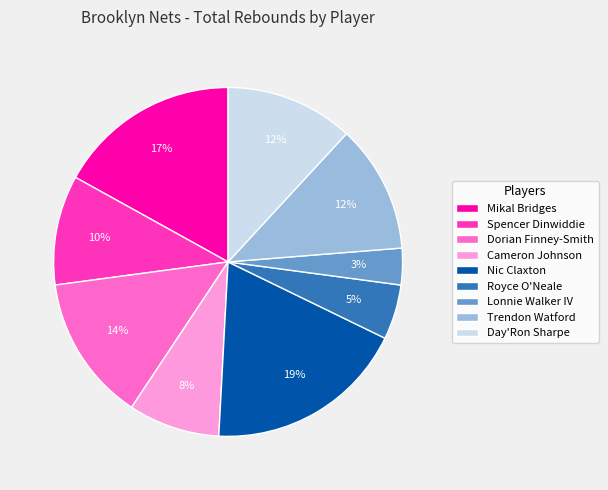

To the nearest percent, what portion does Day'Ron Sharpe represent?

12%